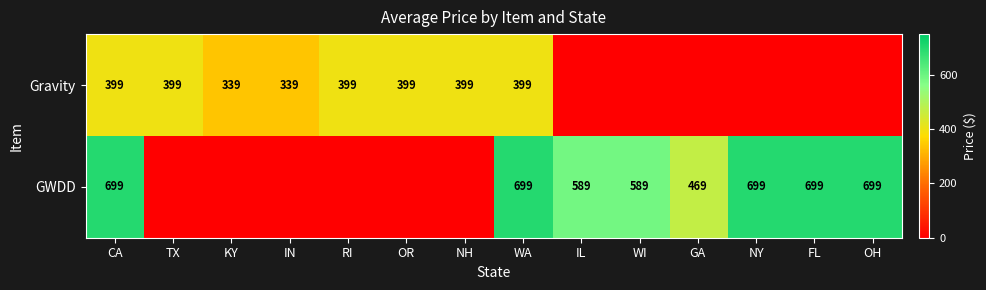

The value of Gravity at CA is 235. True or false?

False